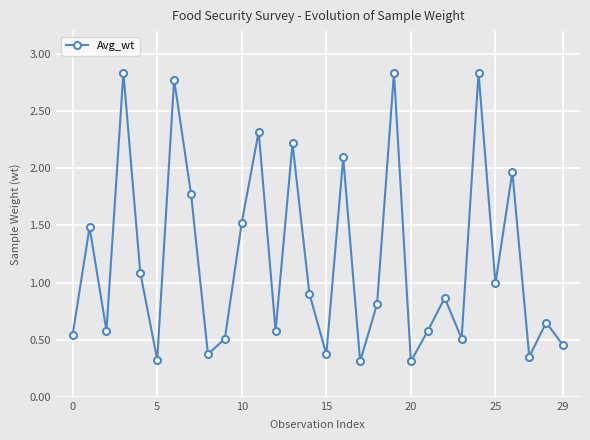

Does the chart display data point markers on the line(s)?

Yes